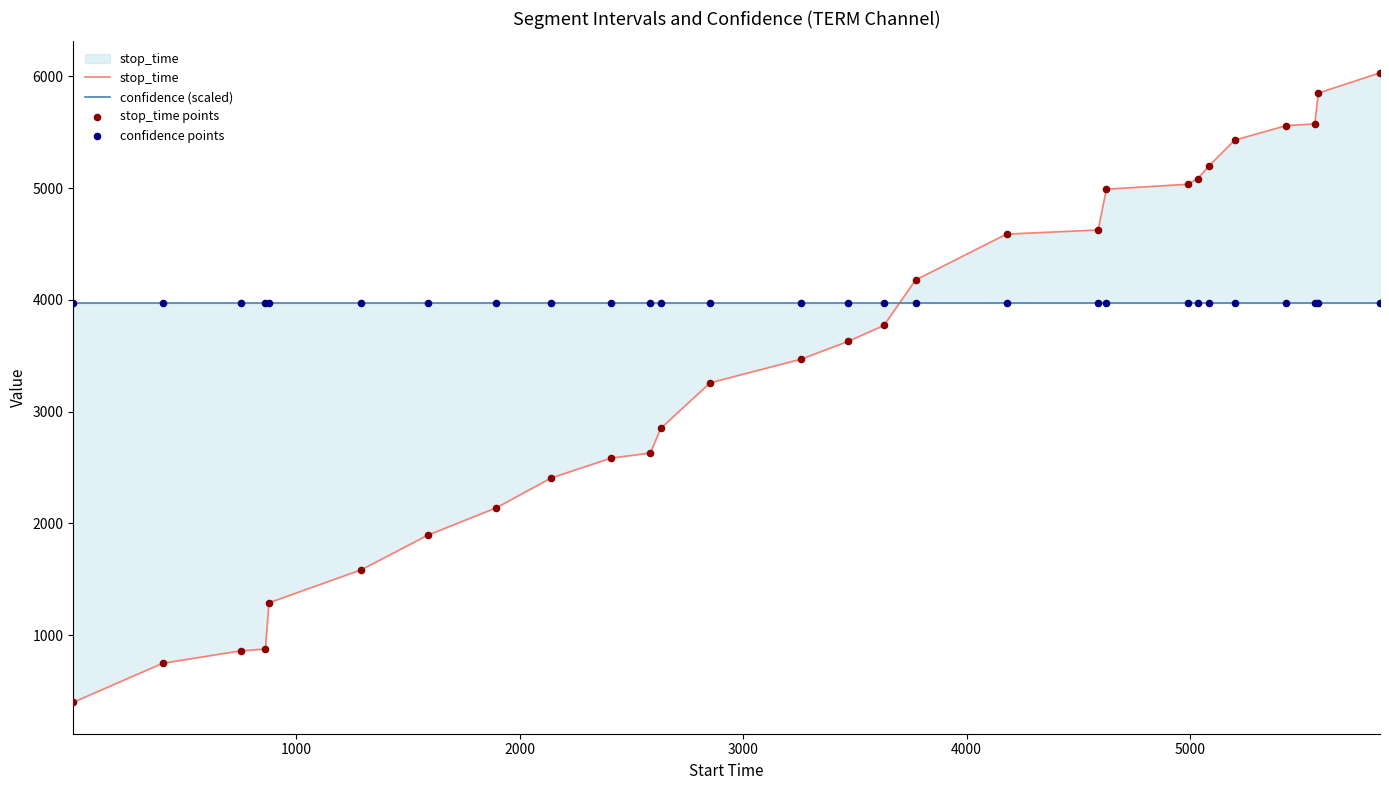

Which series reaches the maximum Y coordinate?

stop_time